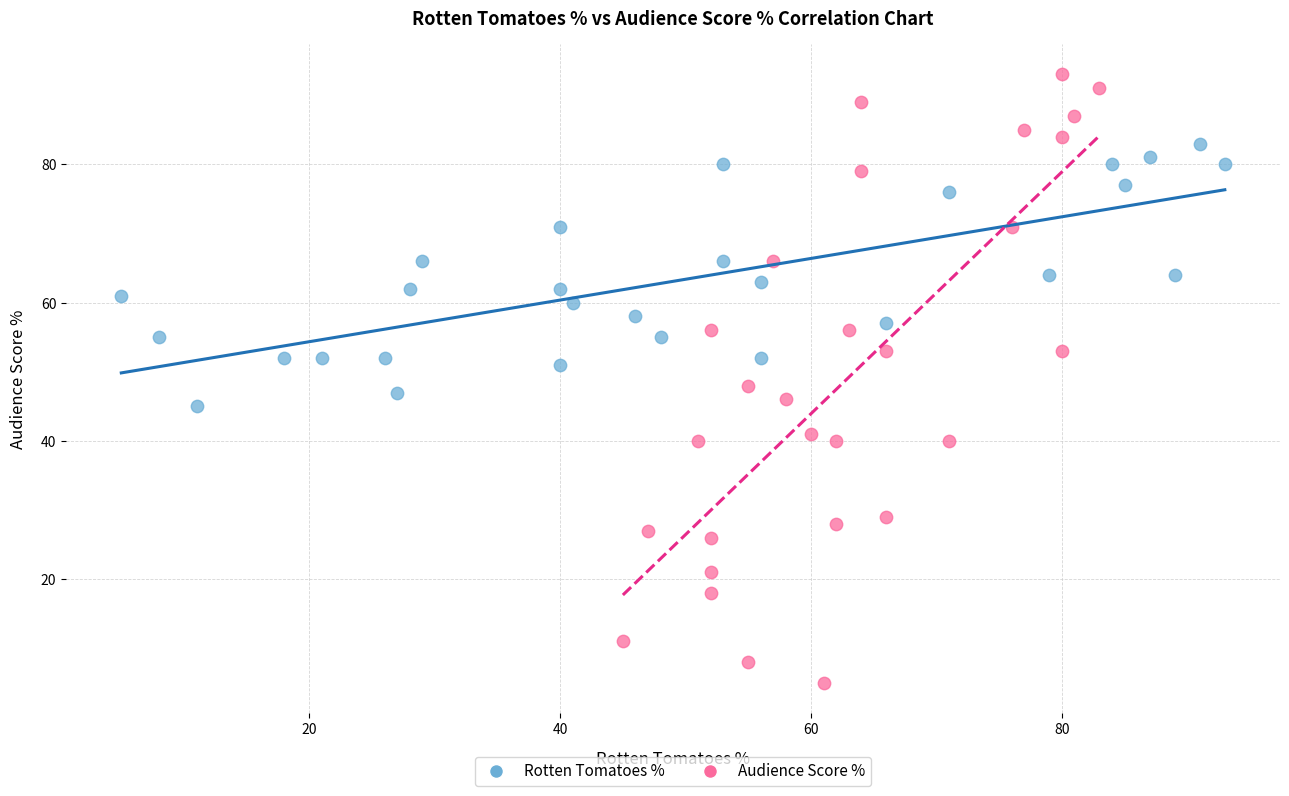

What are all the series names shown in the legend?

Rotten Tomatoes %, Audience Score %